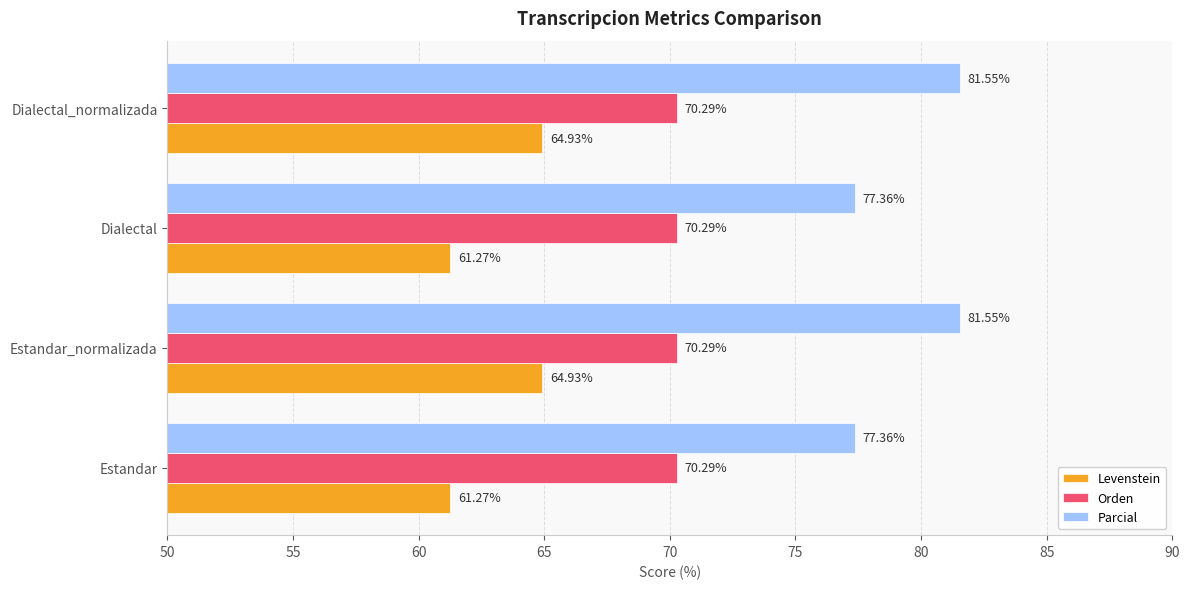

What is the total value across all series at Estandar_normalizada?

216.8